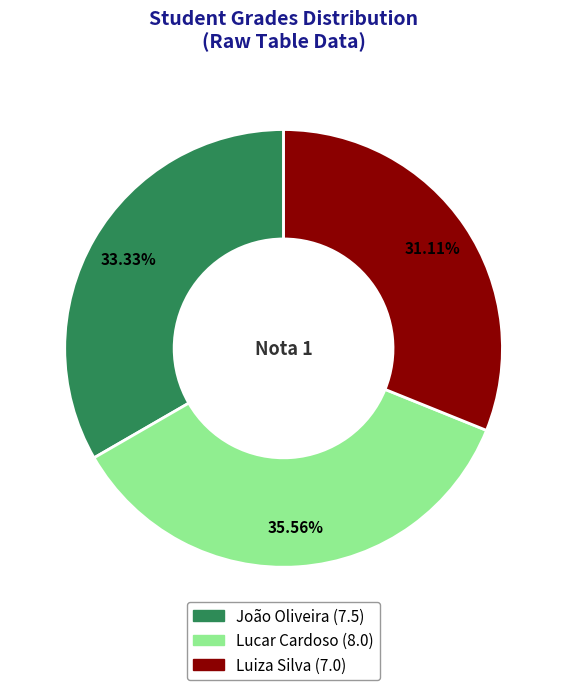

What percentage is NOT represented by Luiza Silva?

68.9%